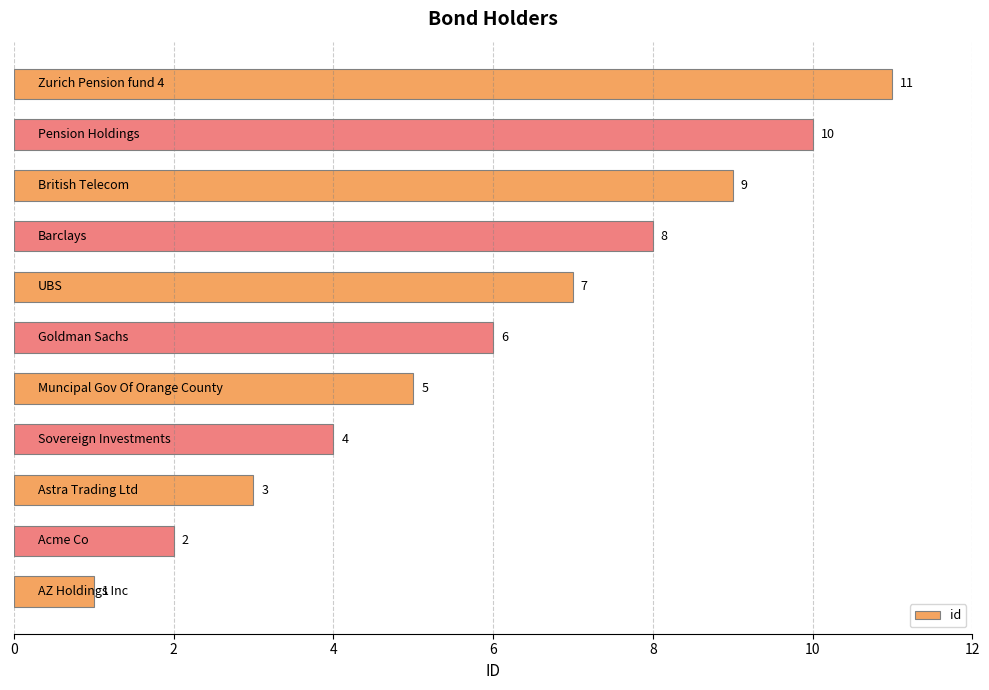

How many values are between 3 and 9?

7